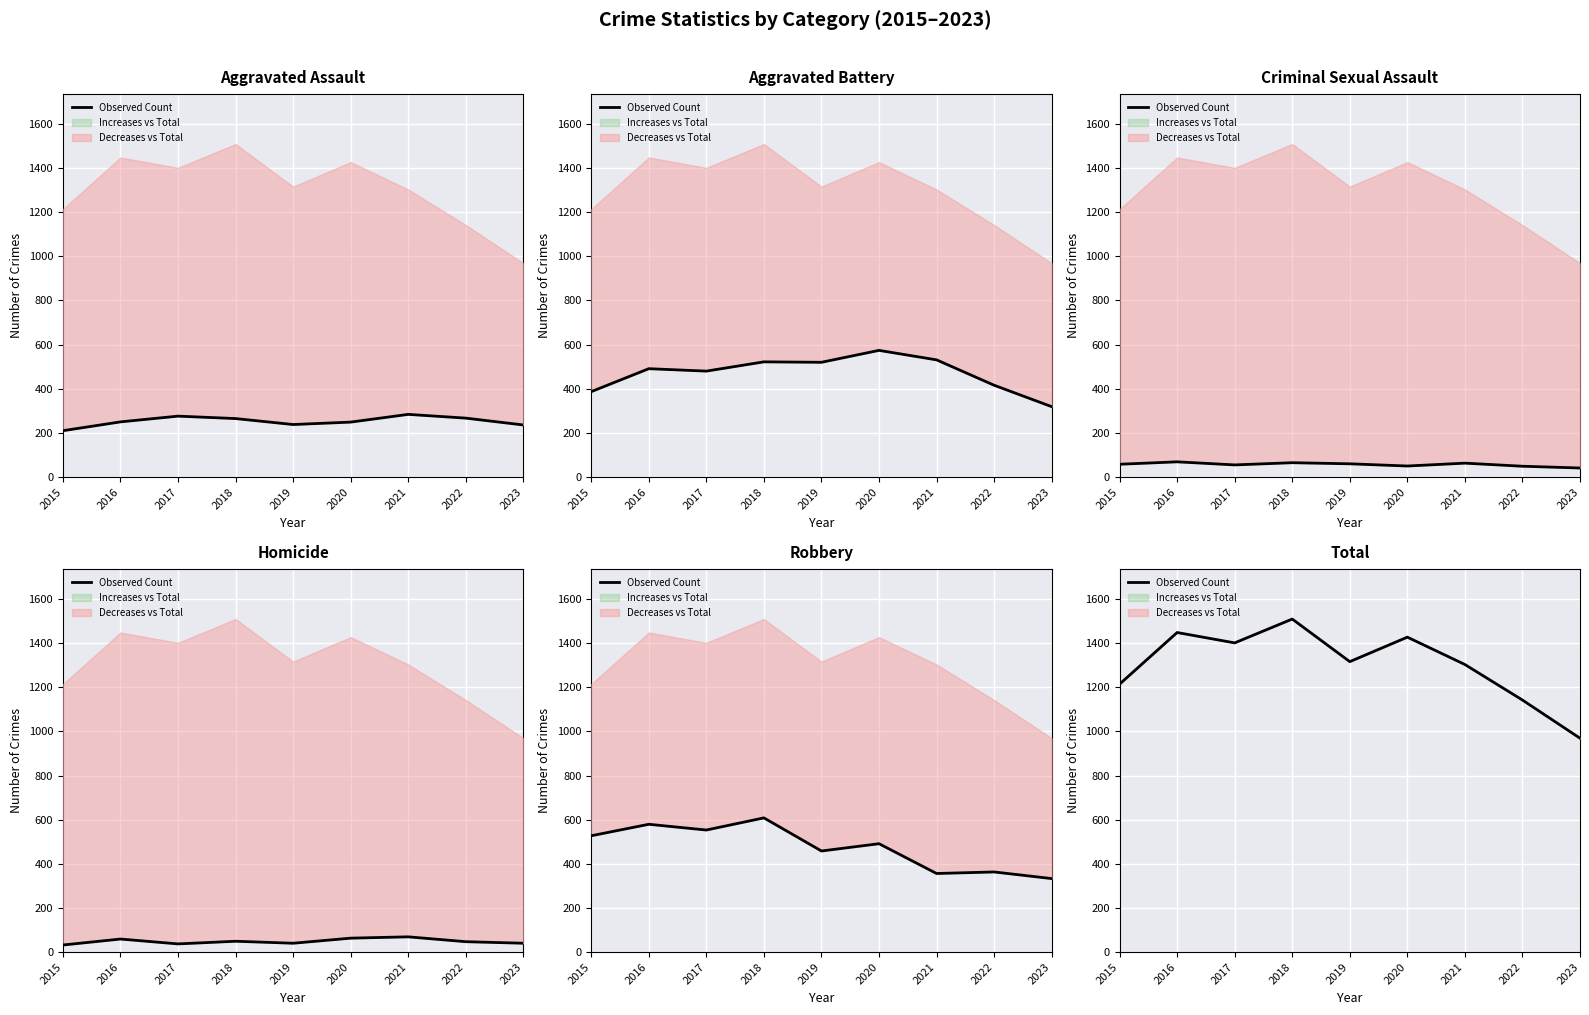

List the labels in order of value, largest first.

2018, 2016, 2020, 2017, 2019, 2021, 2015, 2022, 2023